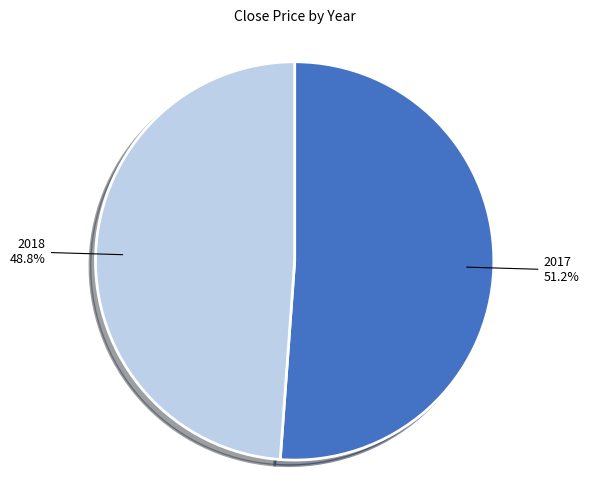

Is the sum of 2017 and 2018 greater than half?

Yes